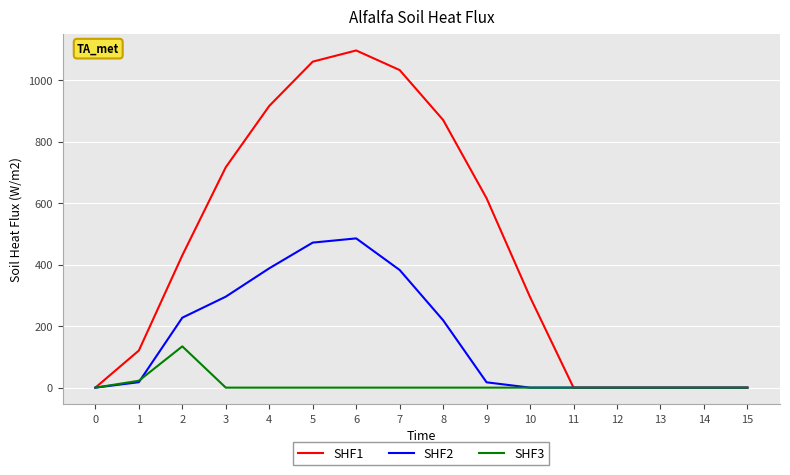

The value of SHF1 at 5 is 293.8. True or false?

False